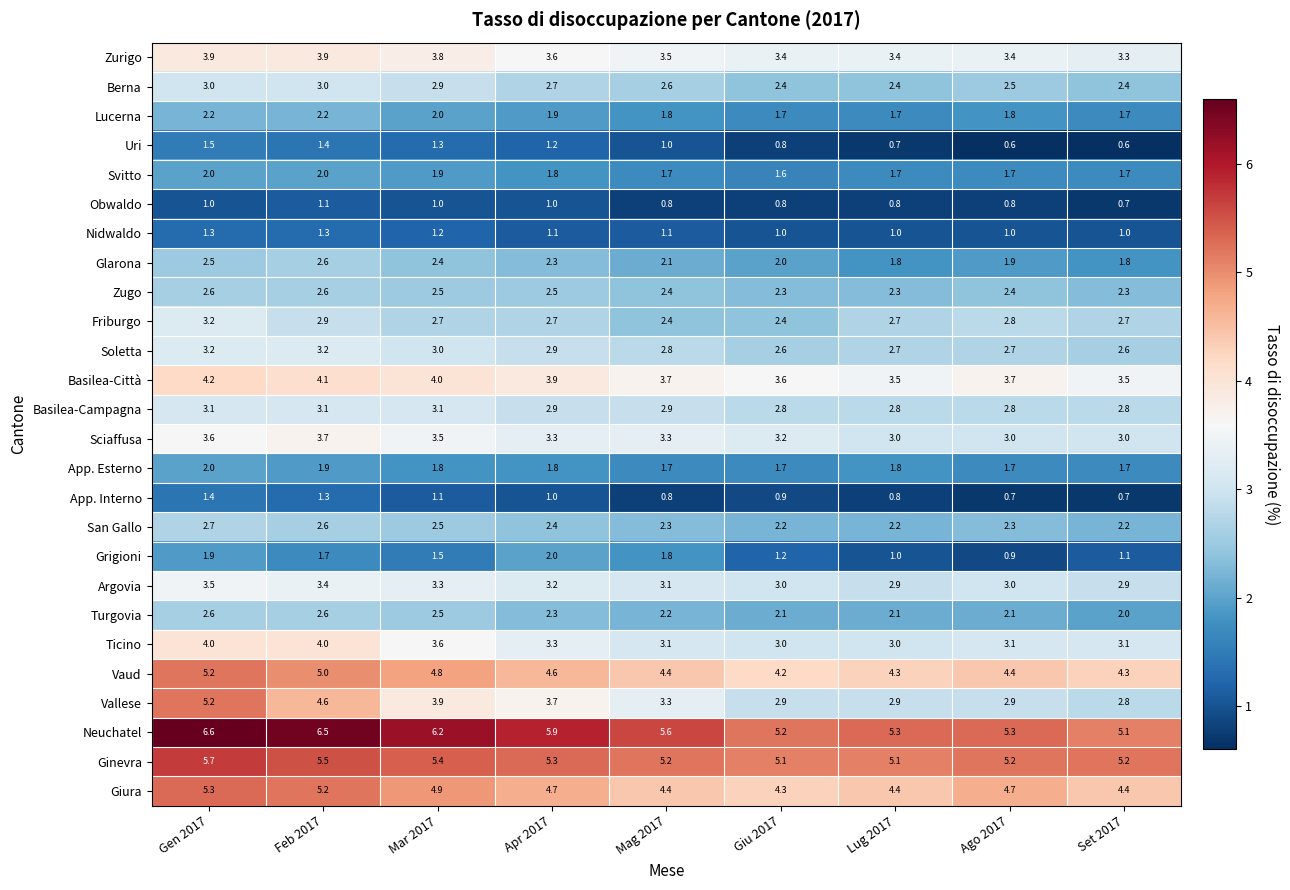

Which series has the largest range (max minus min)?

Vallese